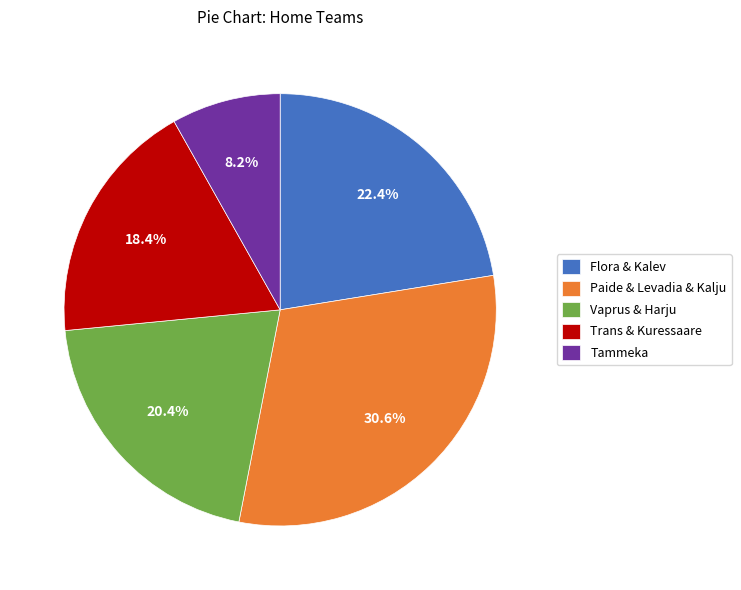

How many slices are in this pie chart?

5